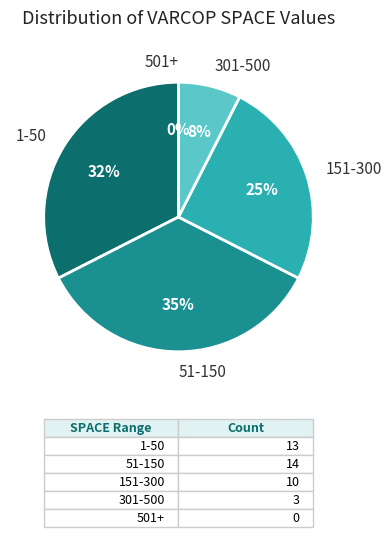

Does 284 account for over 50% of the chart?

No